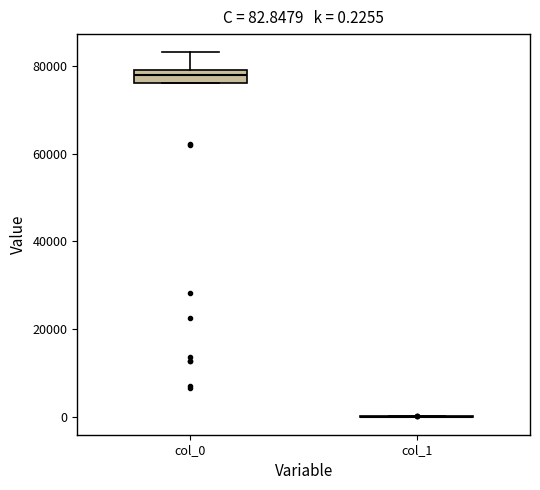

Which box is the tallest, from its lower edge to its upper edge?

col_0